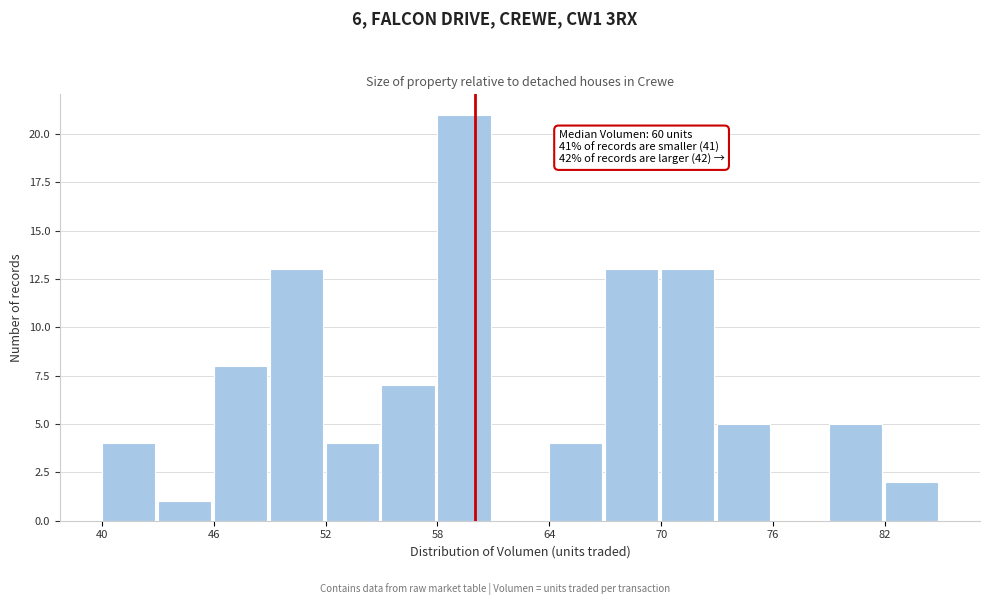

Read against the x-axis, roughly where is the centre of the tallest bar?

59